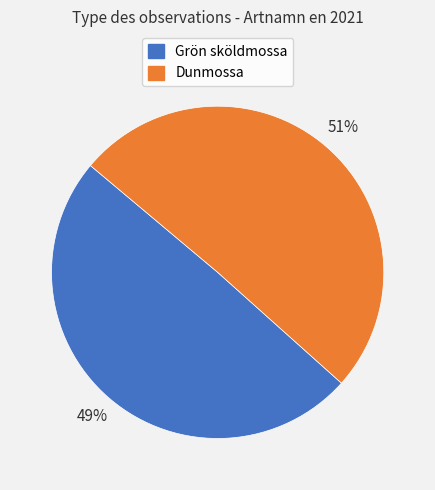

Is there a majority slice in this chart?

Yes